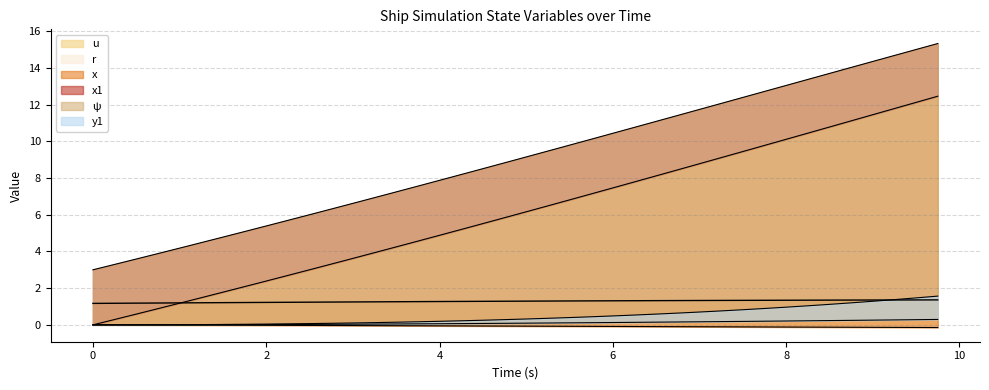

What is the difference between the y1 values at 5.75 and 7.75?

0.5